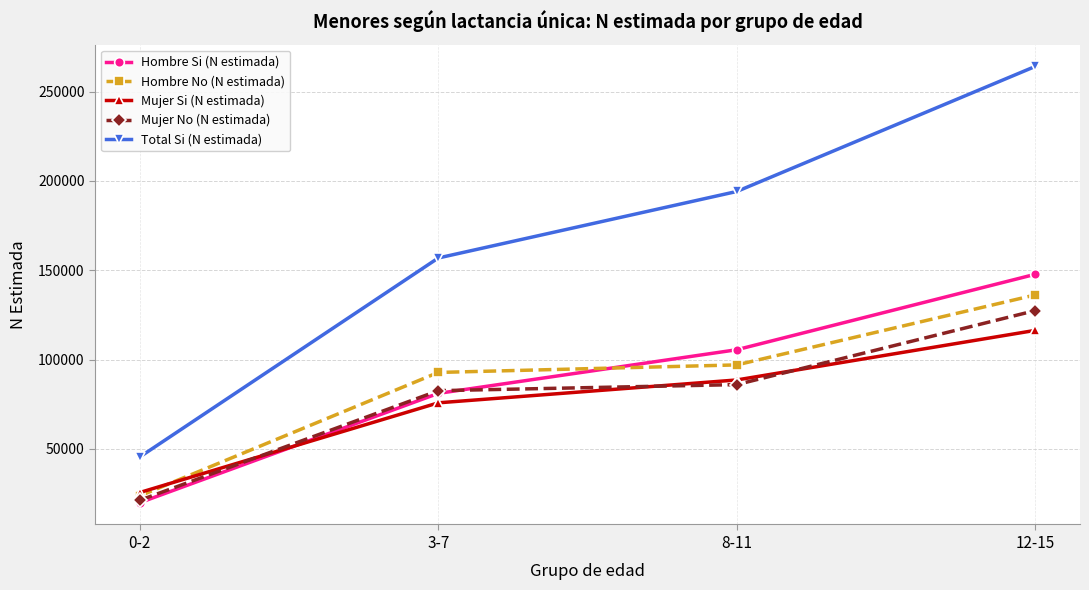

Read the Hombre Si (N estimada) value at 3-7, to the nearest 10.

81060